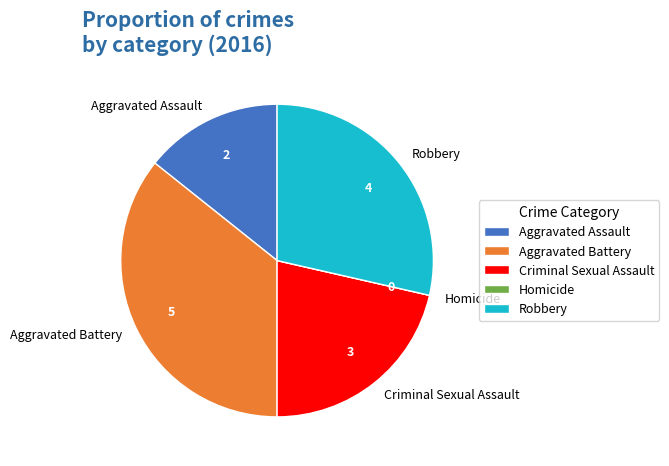

Does Robbery account for over 50% of the chart?

No